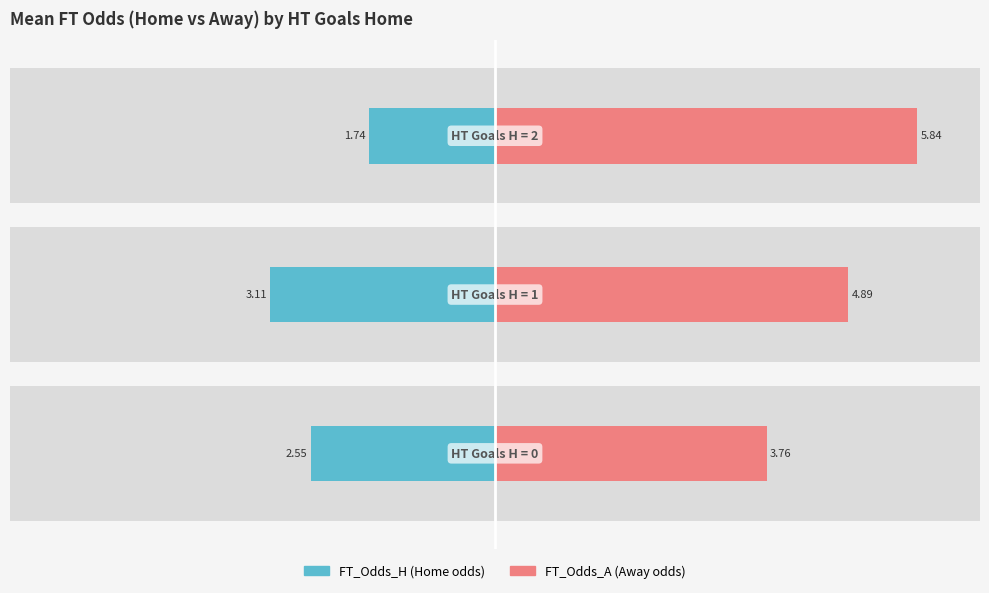

How many groups of bars are there?

3